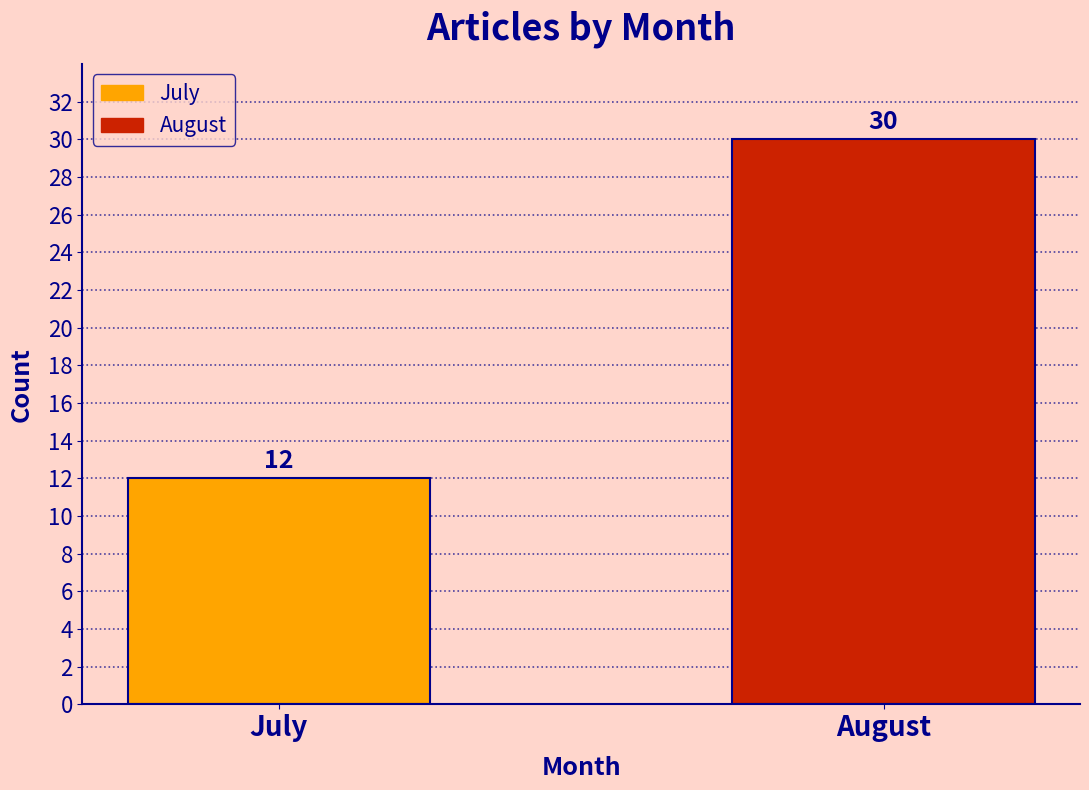

Reading right to left, list all the values displayed in this chart.

August=30	July=12